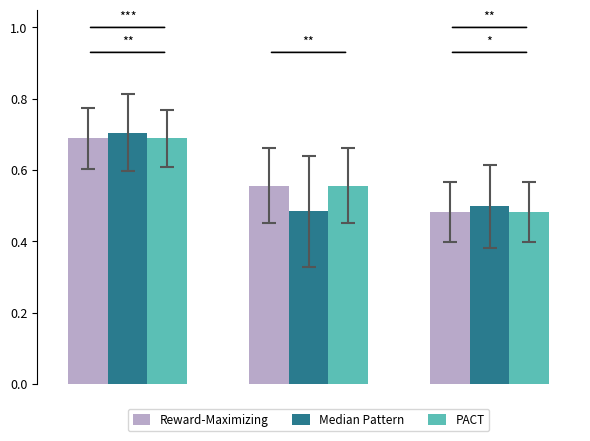

Count the PACT values in the range 0 to 1.

3